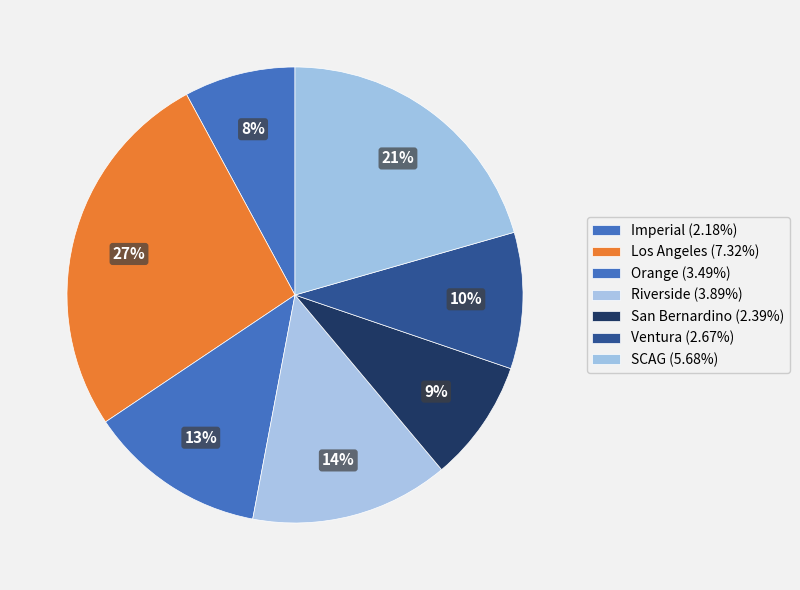

Is there a majority slice in this chart?

No